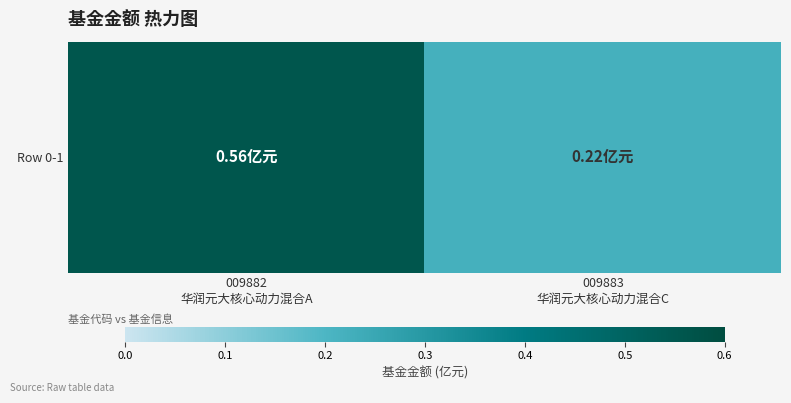

What is the change in value from 009882
华润元大核心动力混合A to 009883
华润元大核心动力混合C?

-0.3